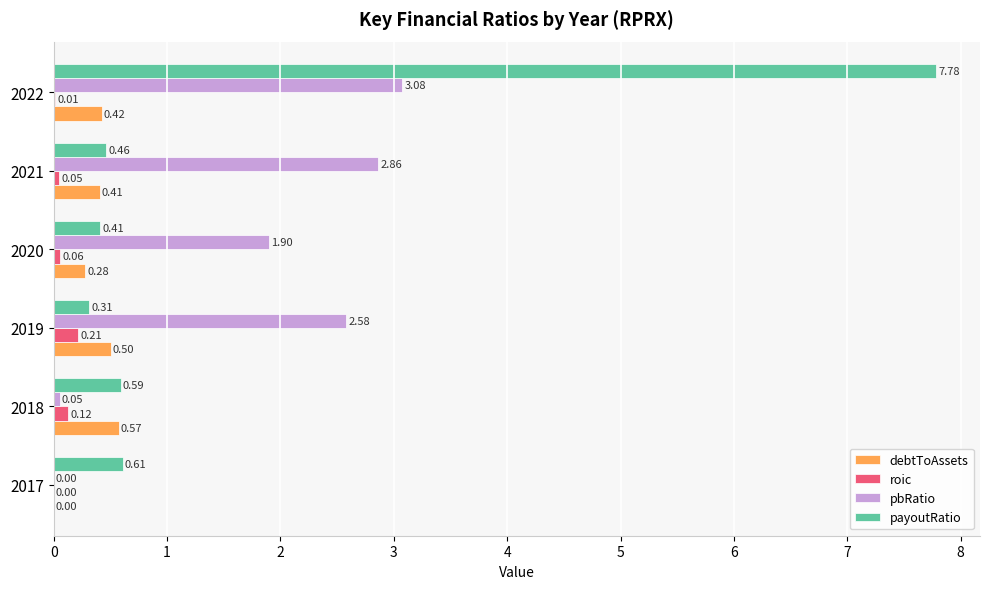

How many distinct data groups are displayed?

4